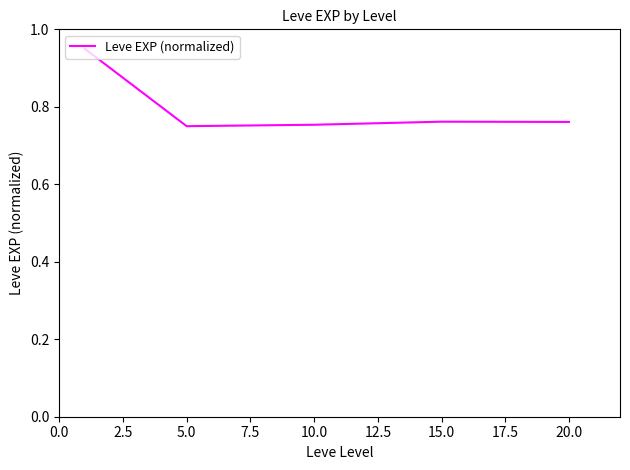

What is the sum of all values?

4.0